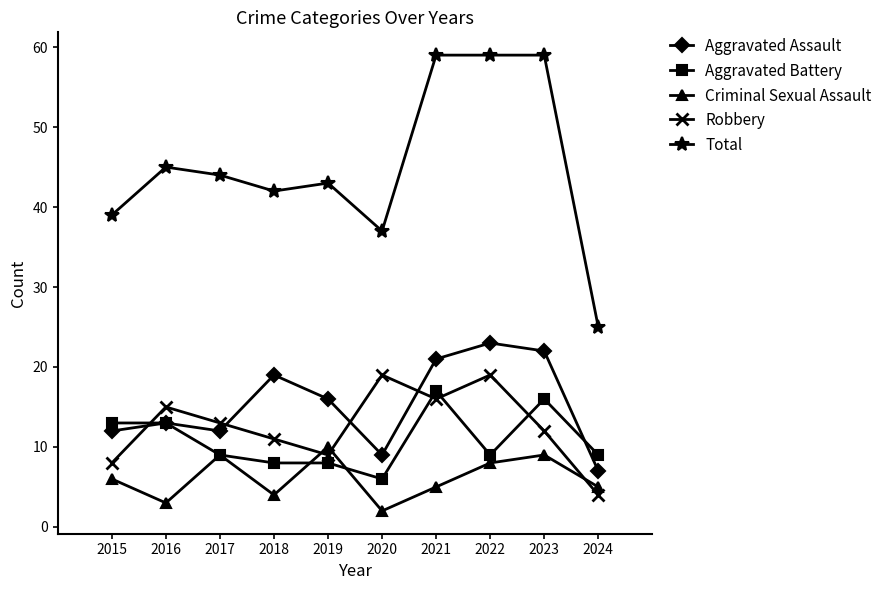

How many lines are shown in the chart?

5